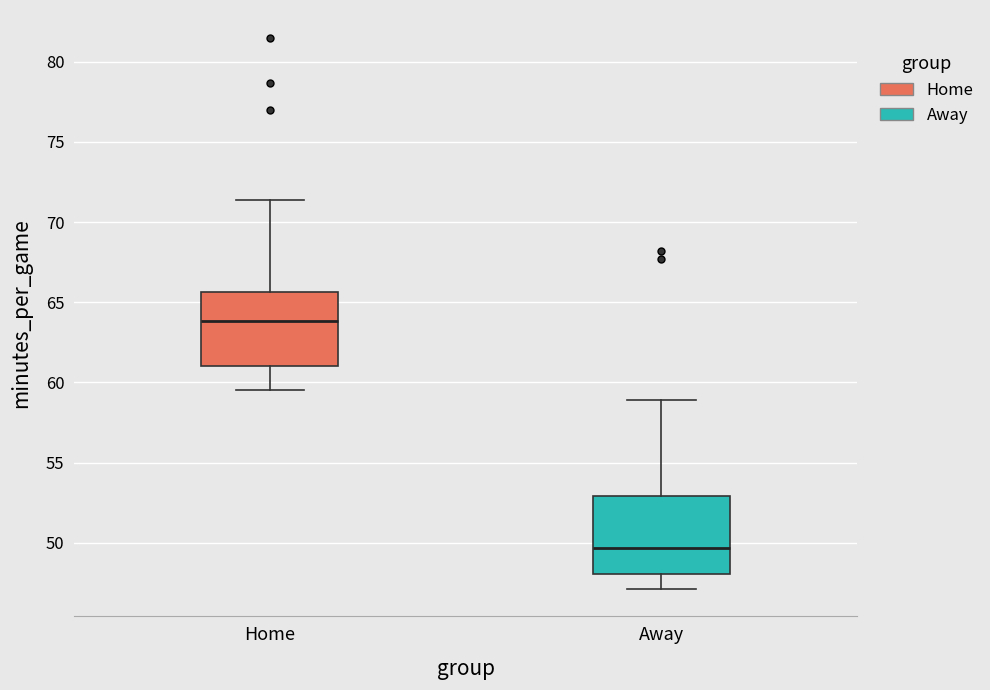

Reading left to right, read every box against the y-axis: the position of its median line, the range the box covers, and the ends of its whiskers. The values are not printed on the chart, so give them approximately, as read against the axis.

Home: median 64.0, box 61.0 to 65.5, whiskers 59.5 to 71.5
Away: median 49.5, box 48.0 to 53.0, whiskers 47.0 to 59.0